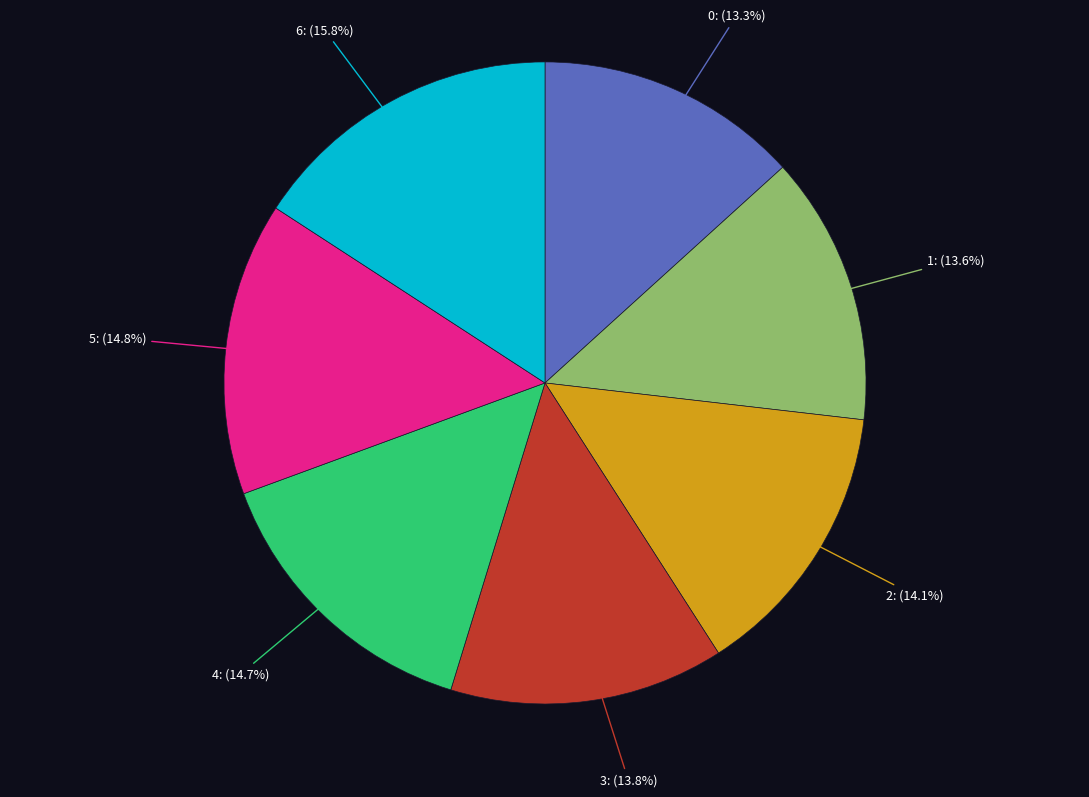

Does 3 represent more than half of the total?

No